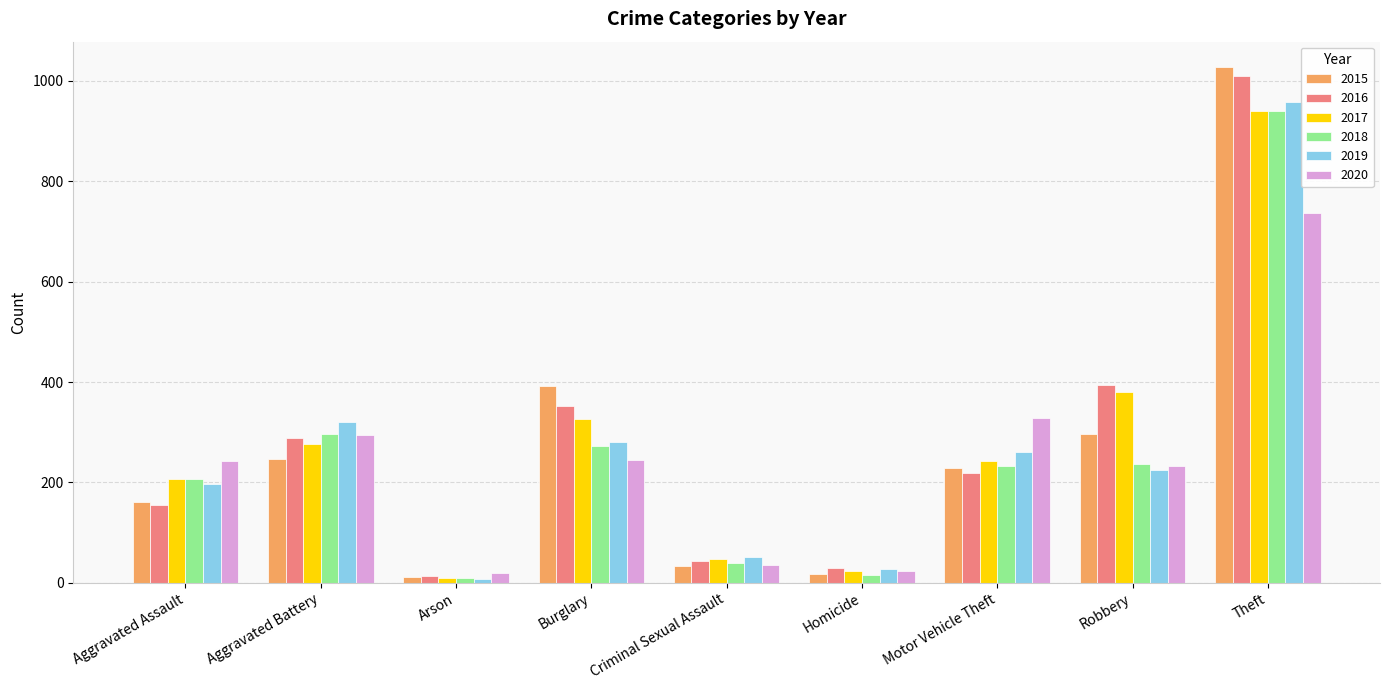

Which series has the widest spread of values?

2015